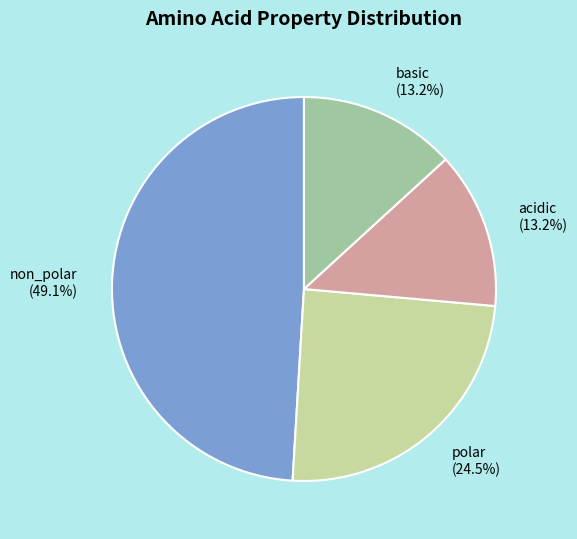

What is the ratio of the value at non_polar to the value at polar?

2.0